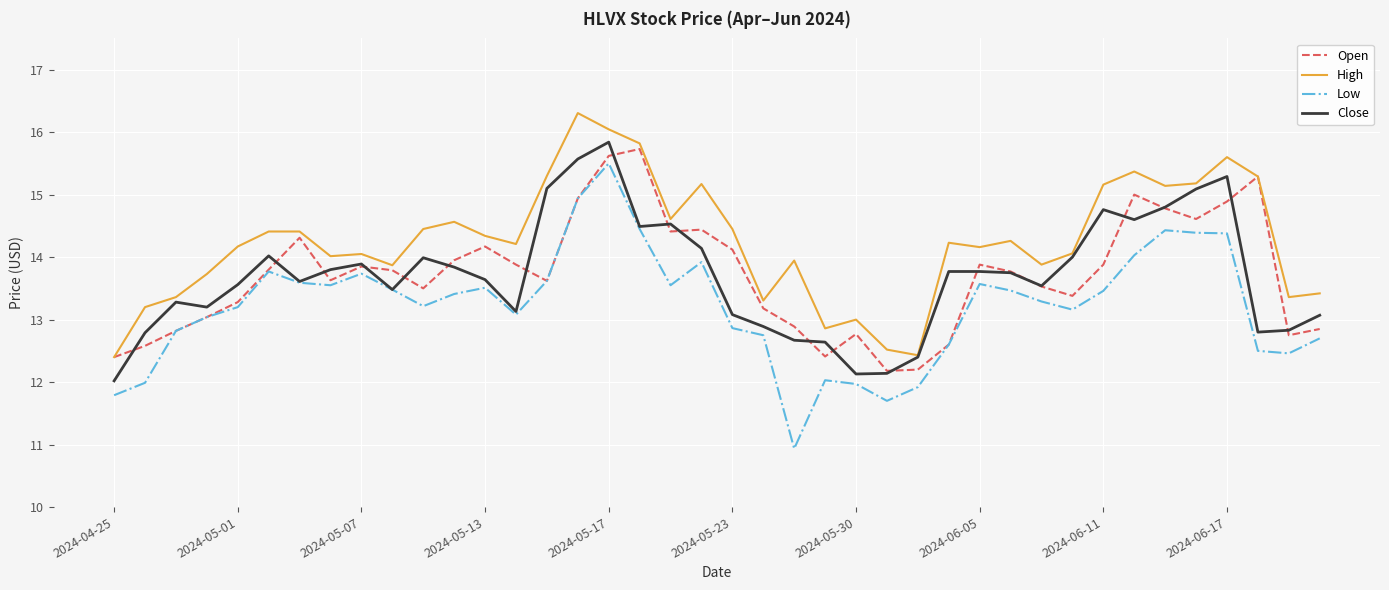

Which series has the largest total across all categories?

High